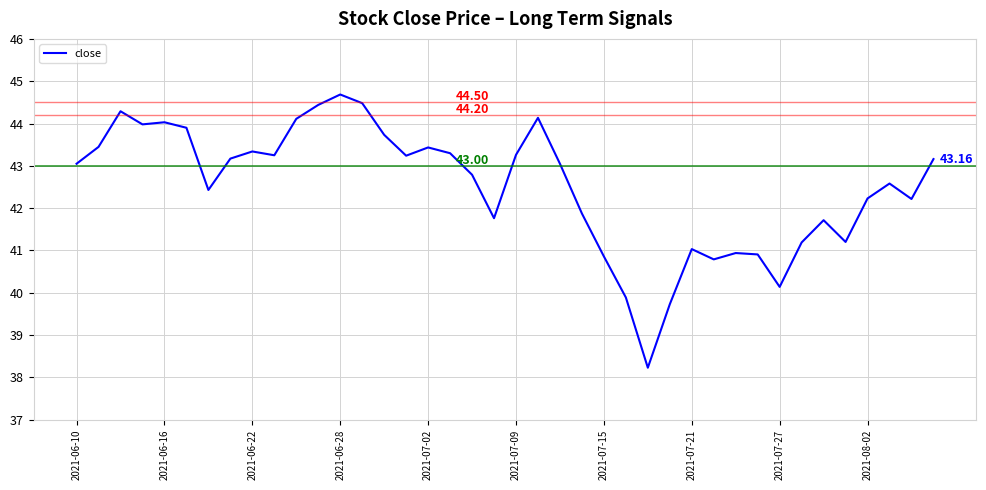

What is the difference between the maximum and minimum values?

6.5